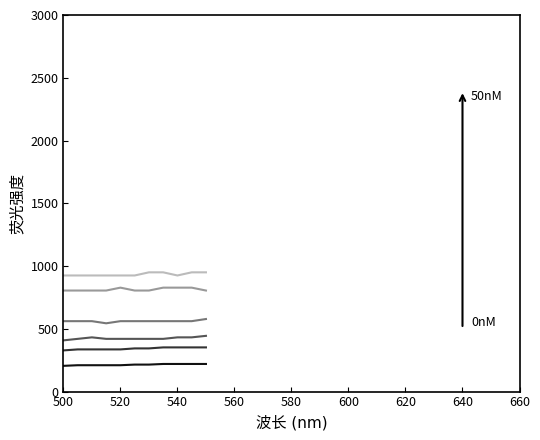

Between 500 and 620, which series saw the biggest shift?

Series 5